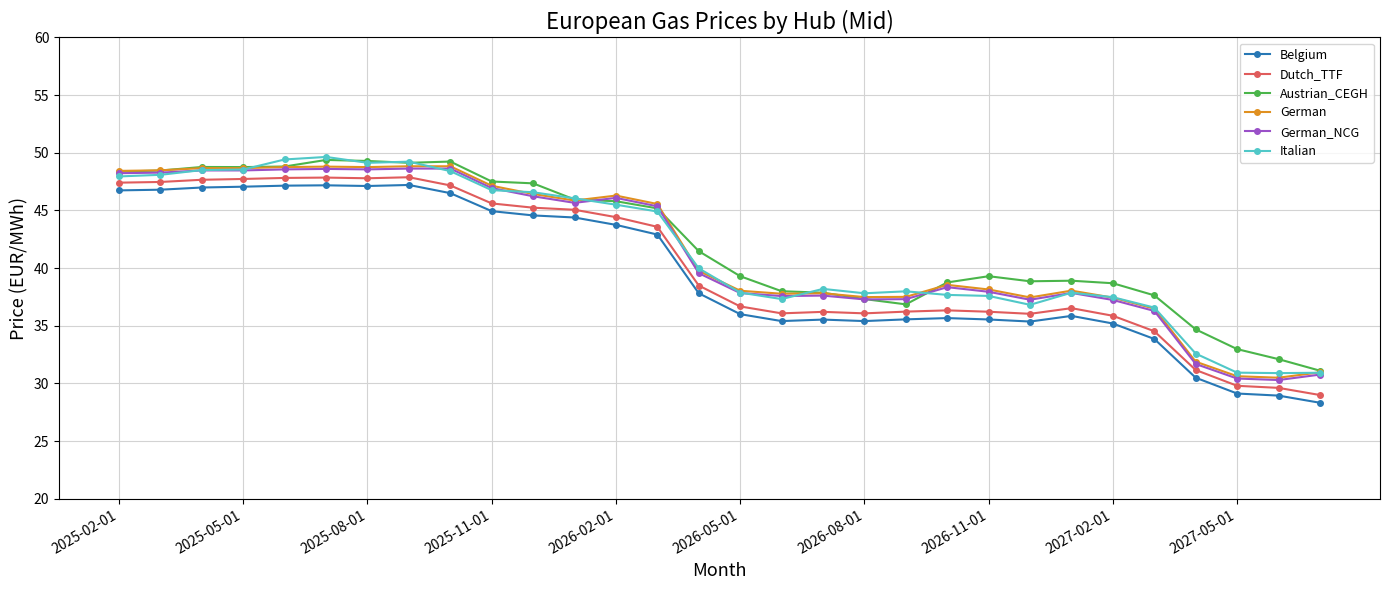

What are all the series names shown in the legend?

Belgium, Dutch_TTF, Austrian_CEGH, German, German_NCG, Italian